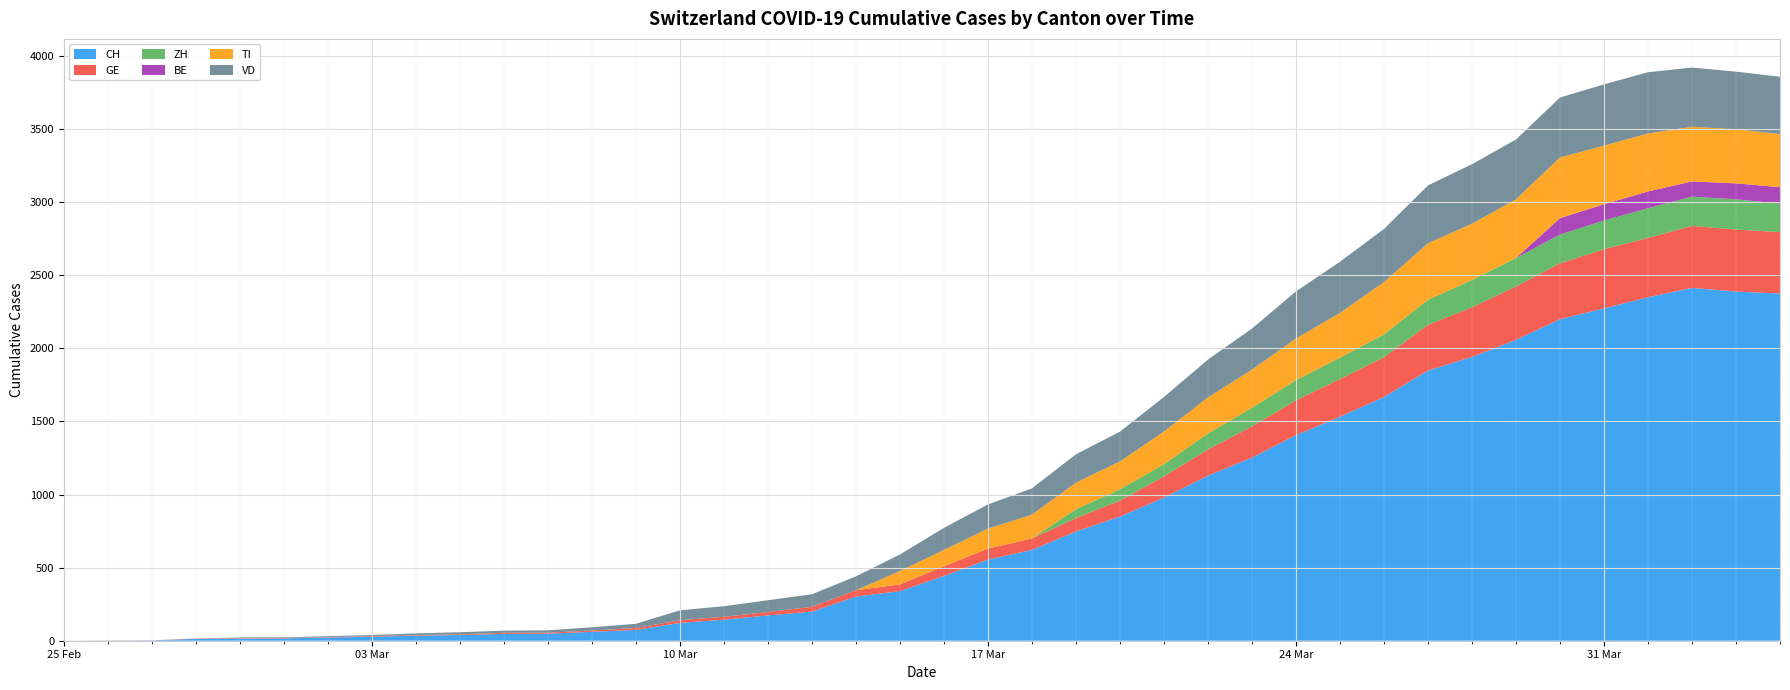

Reading left to right, what are all the values shown in this chart?

CH: 0	1	2	13	15	16	22	27	35	39	47	48	61	74	122	144	173	199	302	339	443	555	621	747	849	979	1129	1252	1406	1532	1667	1848	1941	2058	2199	2273	2349	2413	2388	2374
GE: 0	1	1	2	3	3	3	4	4	5	7	7	9	13	18	20	23	33	43	46	66	75	78	92	109	145	179	214	238	258	272	313	339	365	382	405	406	424	424	421
ZH: 0	0	0	0	0	0	0	0	0	0	0	0	0	0	0	0	0	0	0	0	0	0	0	60	78	83	110	127	138	146	156	171	187	194	197	196	203	200	207	194
BE: 0	0	0	0	0	0	0	0	0	0	0	0	0	0	0	0	0	0	0	0	0	0	0	0	0	0	0	0	0	0	0	0	0	0	112	111	115	104	109	113
TI: 0	0	0	0	0	0	0	0	0	0	0	0	0	0	0	0	0	0	0	92	112	137	163	182	190	224	246	261	285	306	358	386	385	402	415	401	396	374	370	363
VD: 0	0	0	0	4	4	6	8	11	14	15	16	22	29	68	72	81	86	95	113	151	165	180	194	204	236	259	281	322	350	363	396	407	409	410	419	419	405	394	392